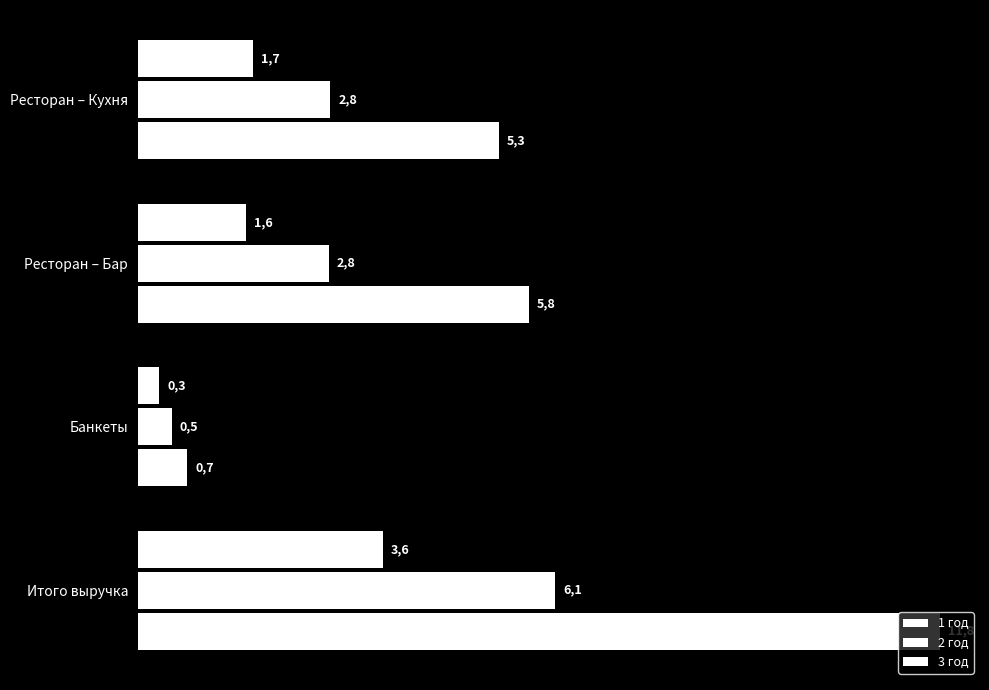

How many groups of bars are there?

4